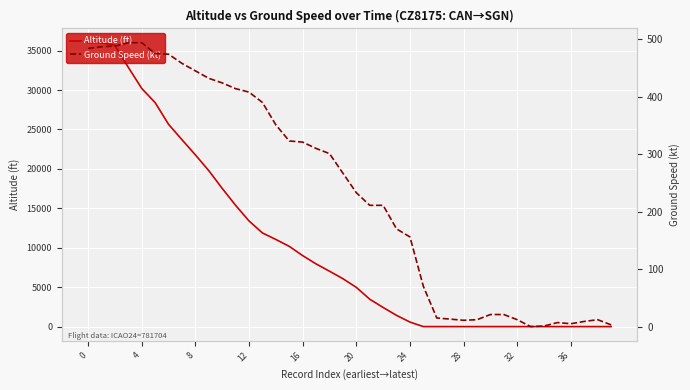

What is the difference between the second highest and second lowest values in the Altitude (ft) series?

36000